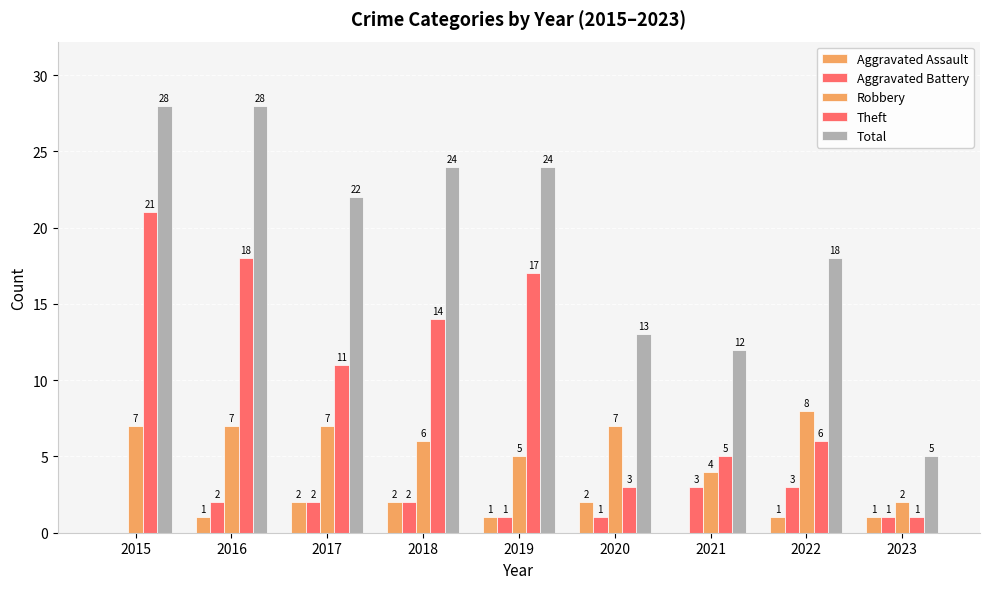

Between 2016 and 2021, which is larger?

2016